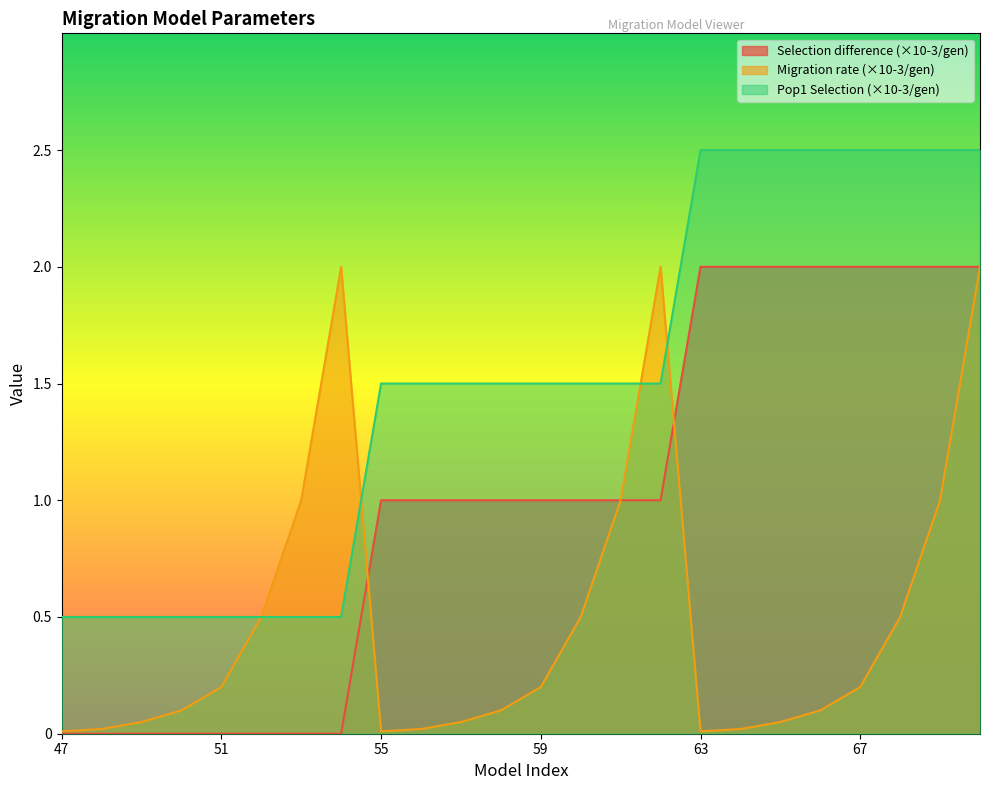

What is the sum of all Selection difference (×10-3/gen) values?

24.0